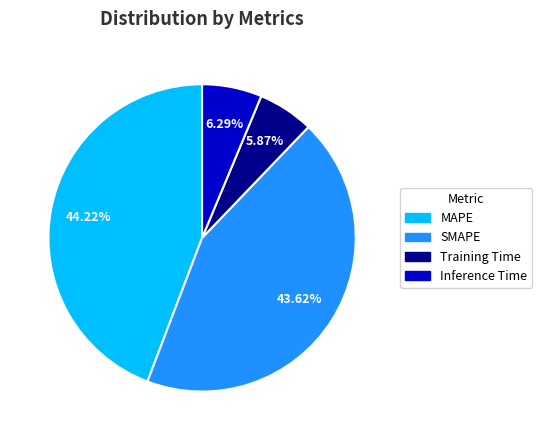

Count the number of slices in the pie.

4